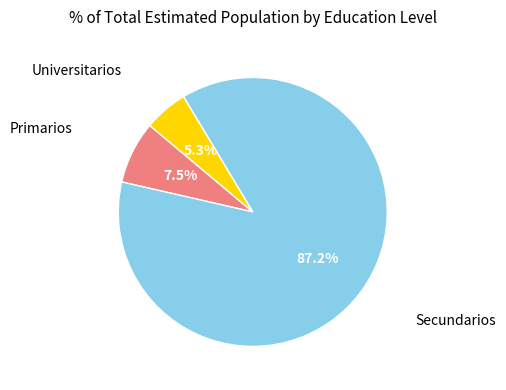

How many segments does this pie chart have?

3